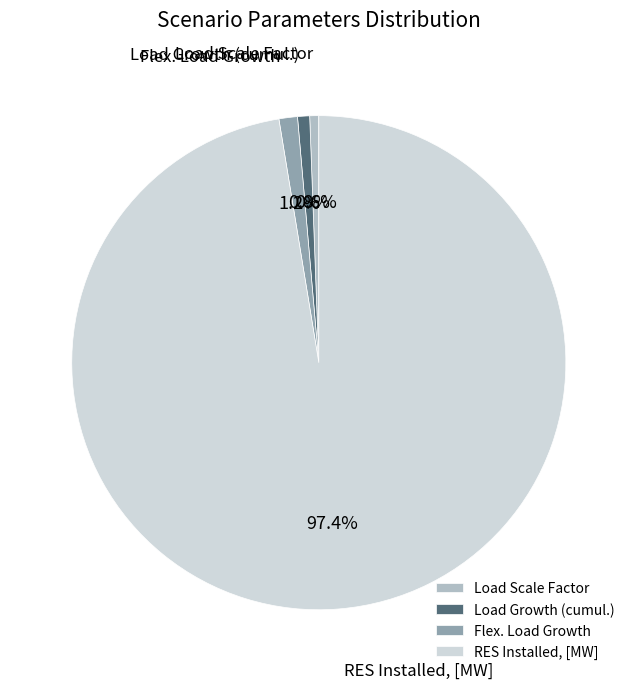

Count the number of slices in the pie.

4